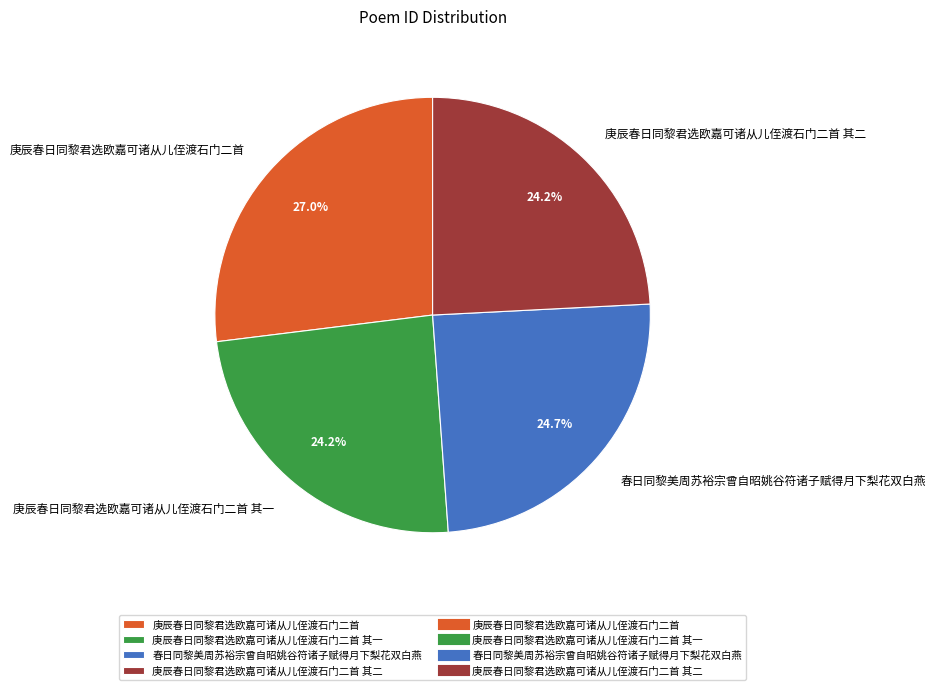

To the nearest percent, what percentage of the pie is 庚辰春日同黎君选欧嘉可诸从儿侄渡石门二首 其二?

24%